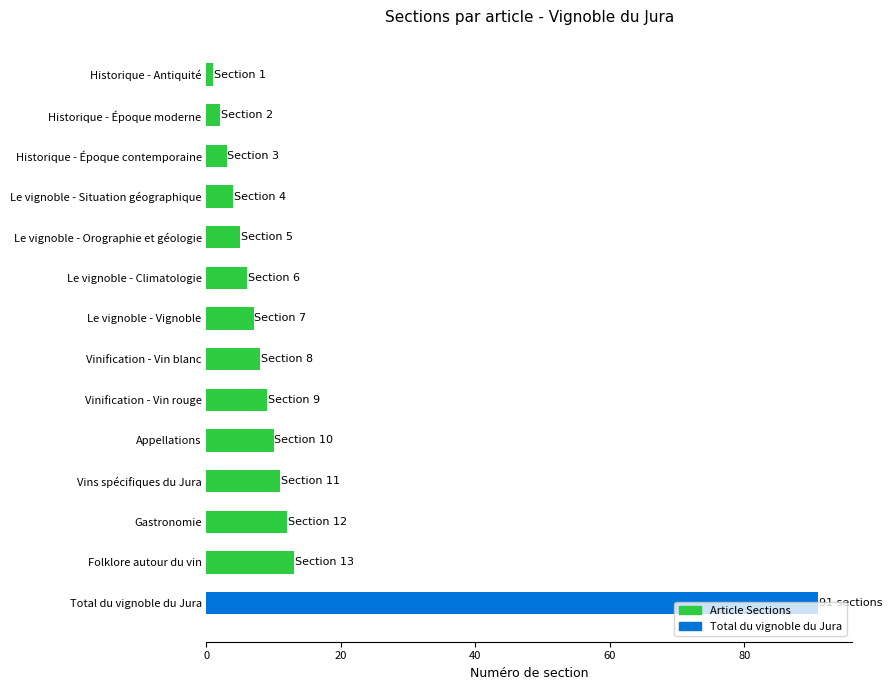

Are the bars horizontal?

Yes